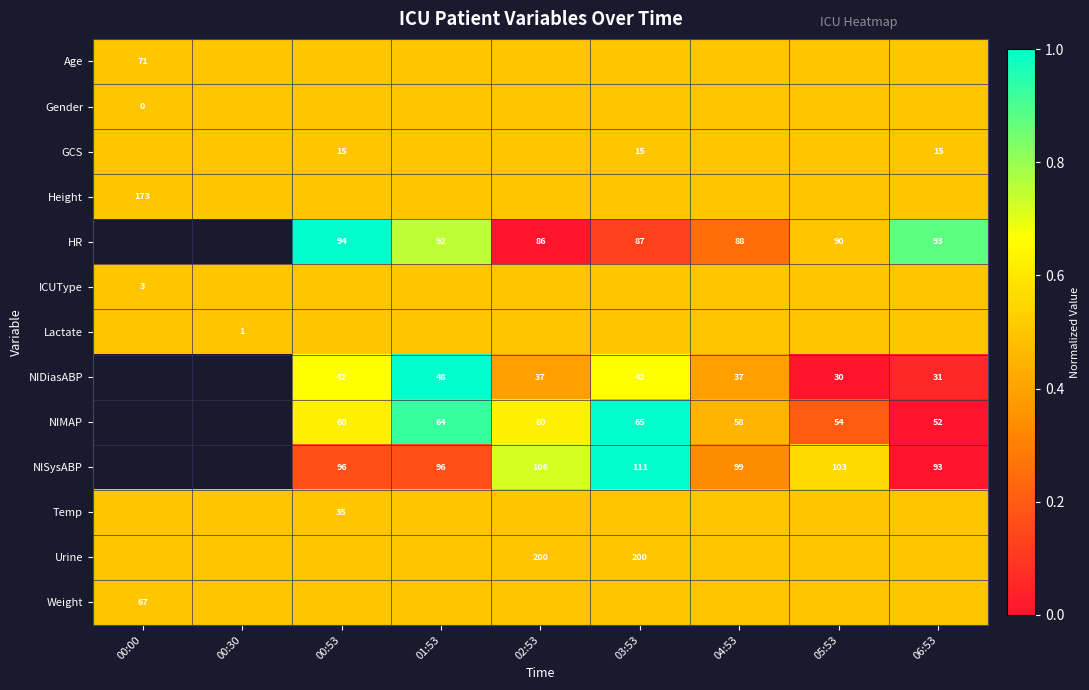

Is the value of NISysABP at 05:53 greater than the value of HR at 01:53?

Yes